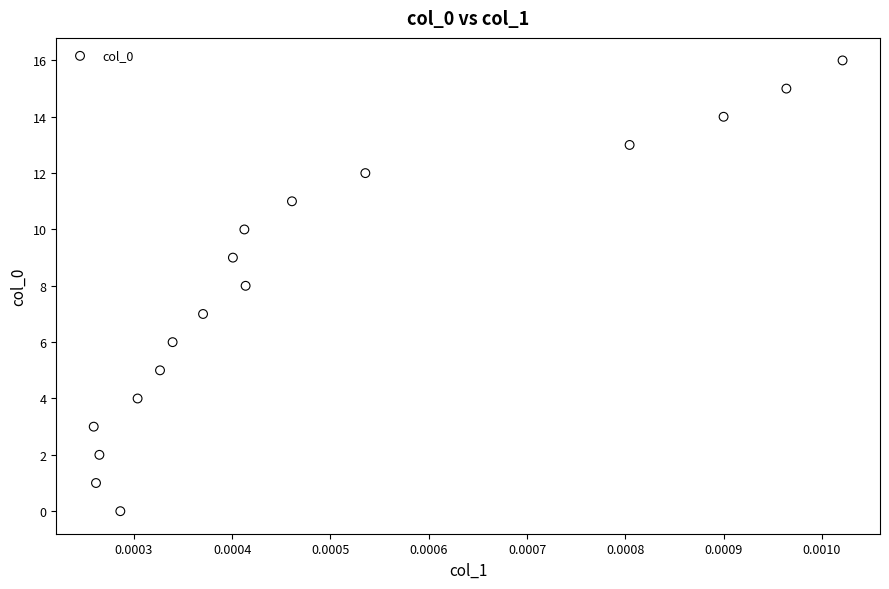

What is the range of Y values (max minus min)?

16